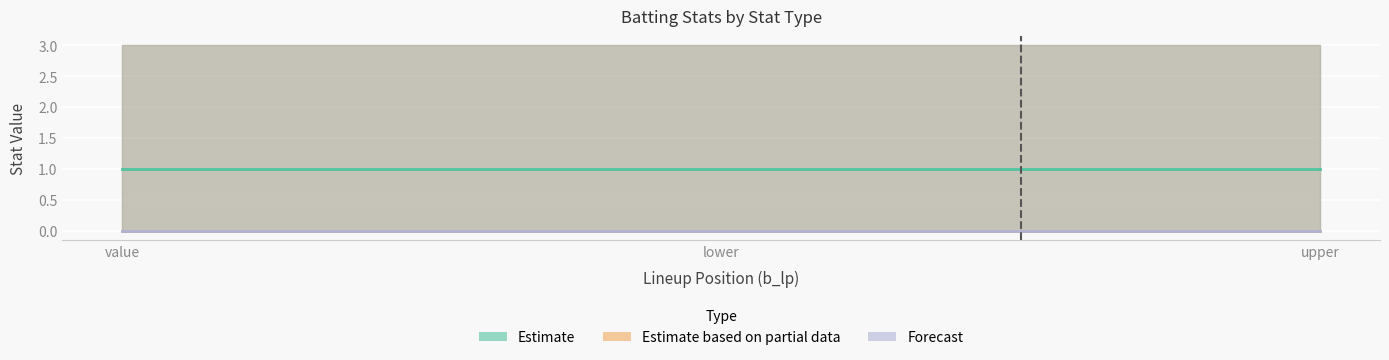

What is the label of the 3rd point from the right?

value